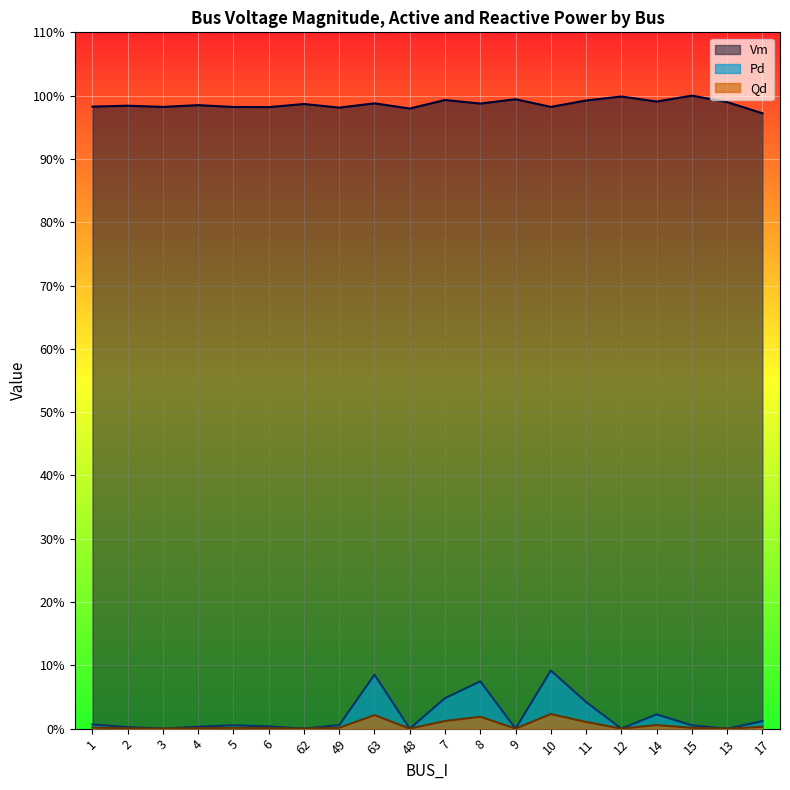

Which series has the largest total across all categories?

Vm